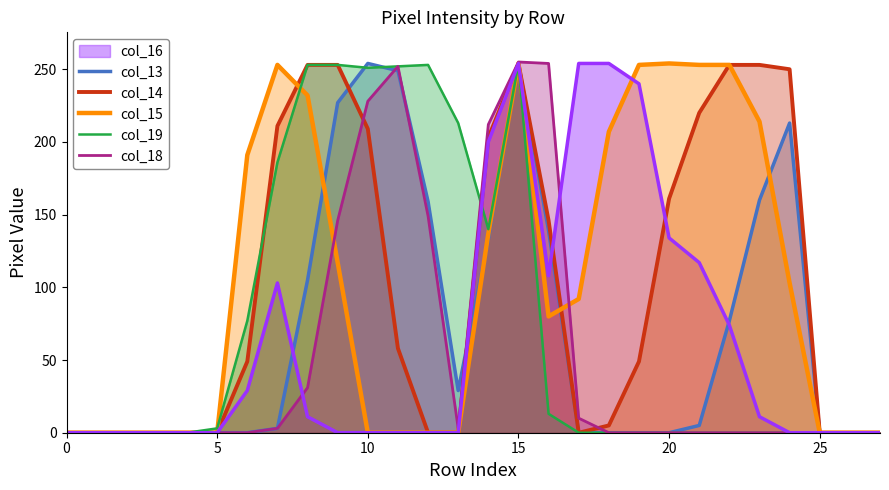

Is the value of col_19 at 10 greater than the value of col_18 at 11?

No